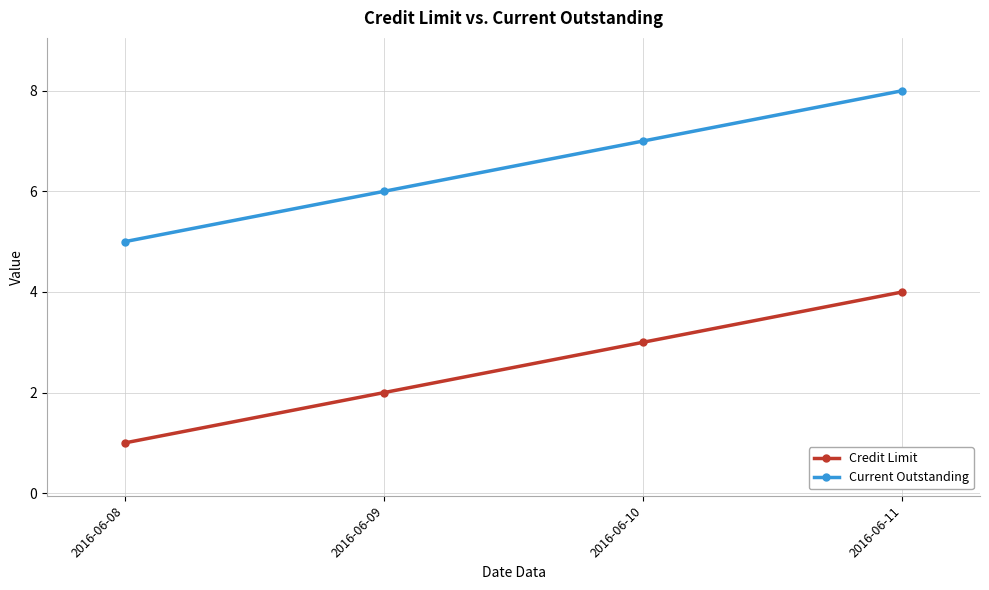

Rank the series by their average value, from lowest to highest.

Credit Limit, Current Outstanding